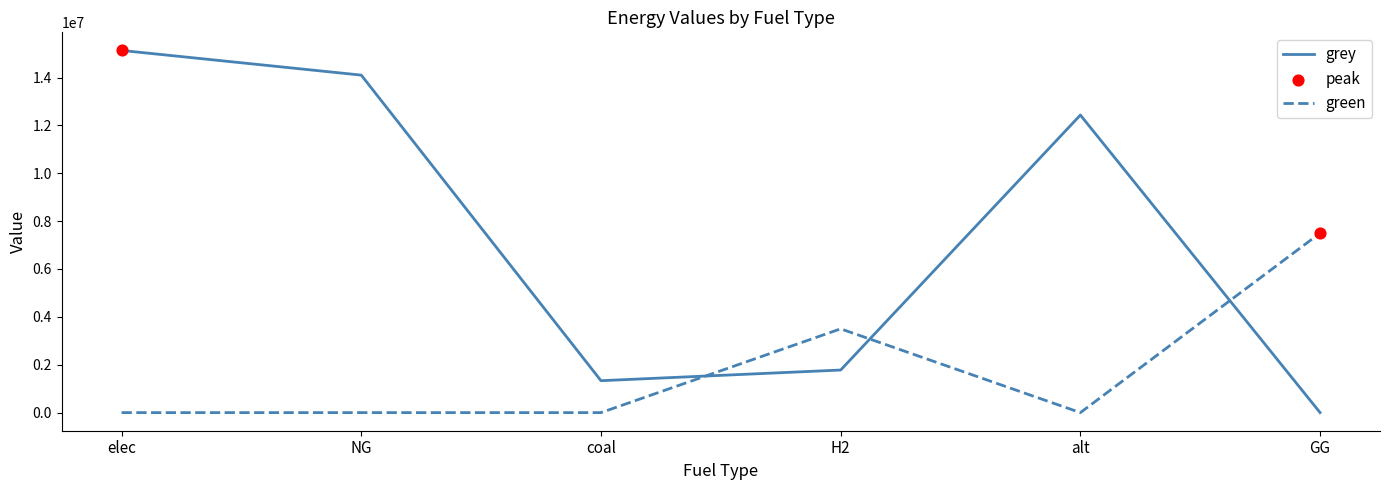

At how many categories does at least one series exceed 10559297?

3